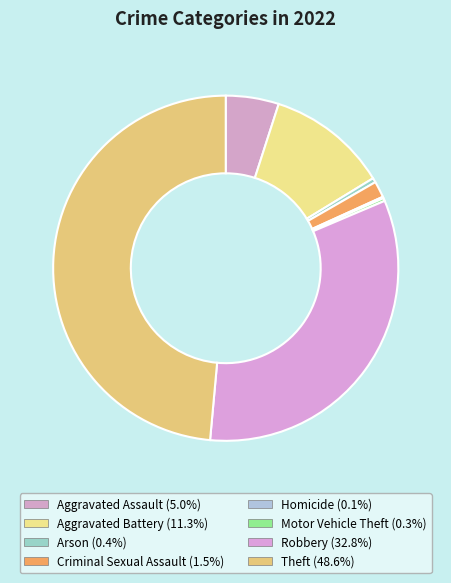

What is the total percentage of Robbery and Aggravated Battery?

44.1%